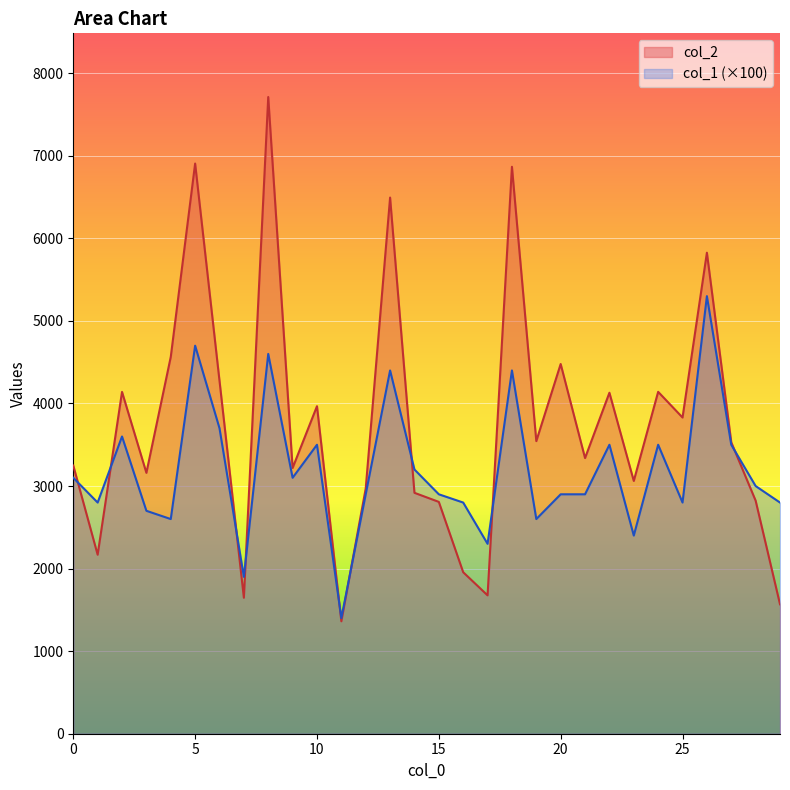

Rank the series by their maximum value, from lowest to highest.

col_1 (×100), col_2